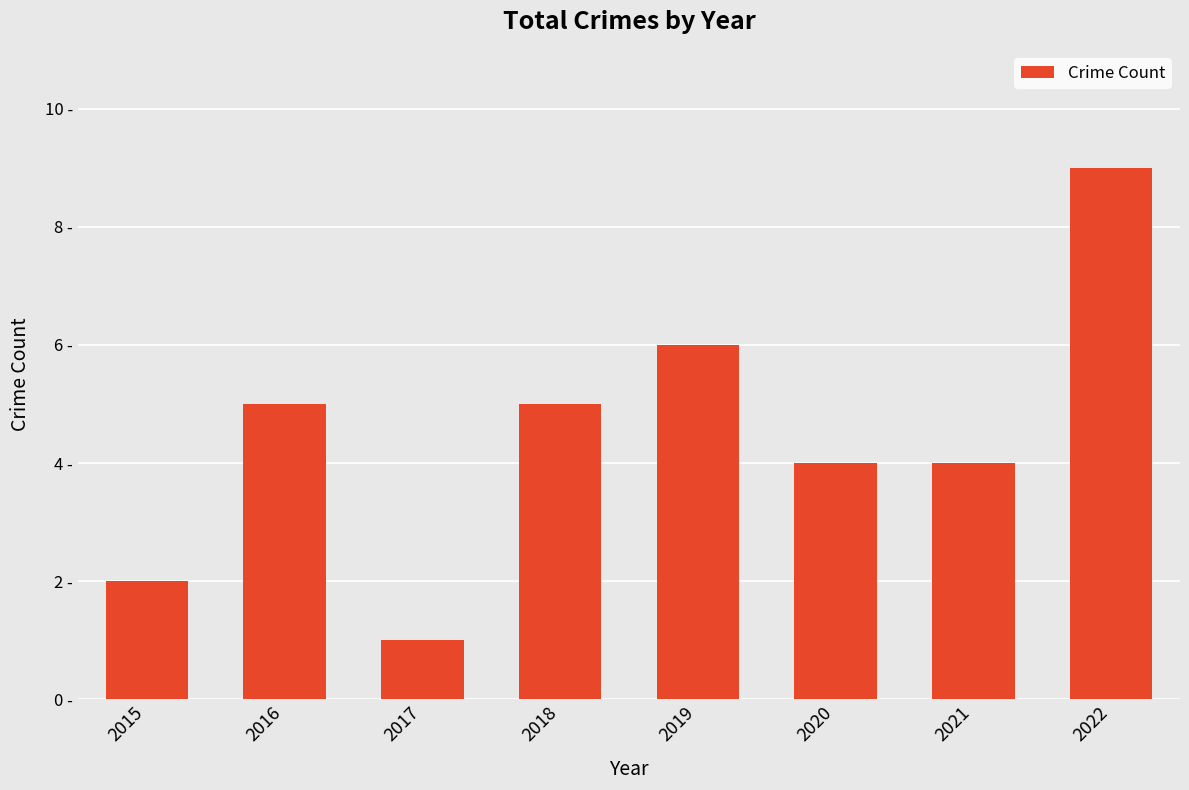

Rank the categories by value from lowest to highest.

2017, 2015, 2020, 2021, 2016, 2018, 2019, 2022